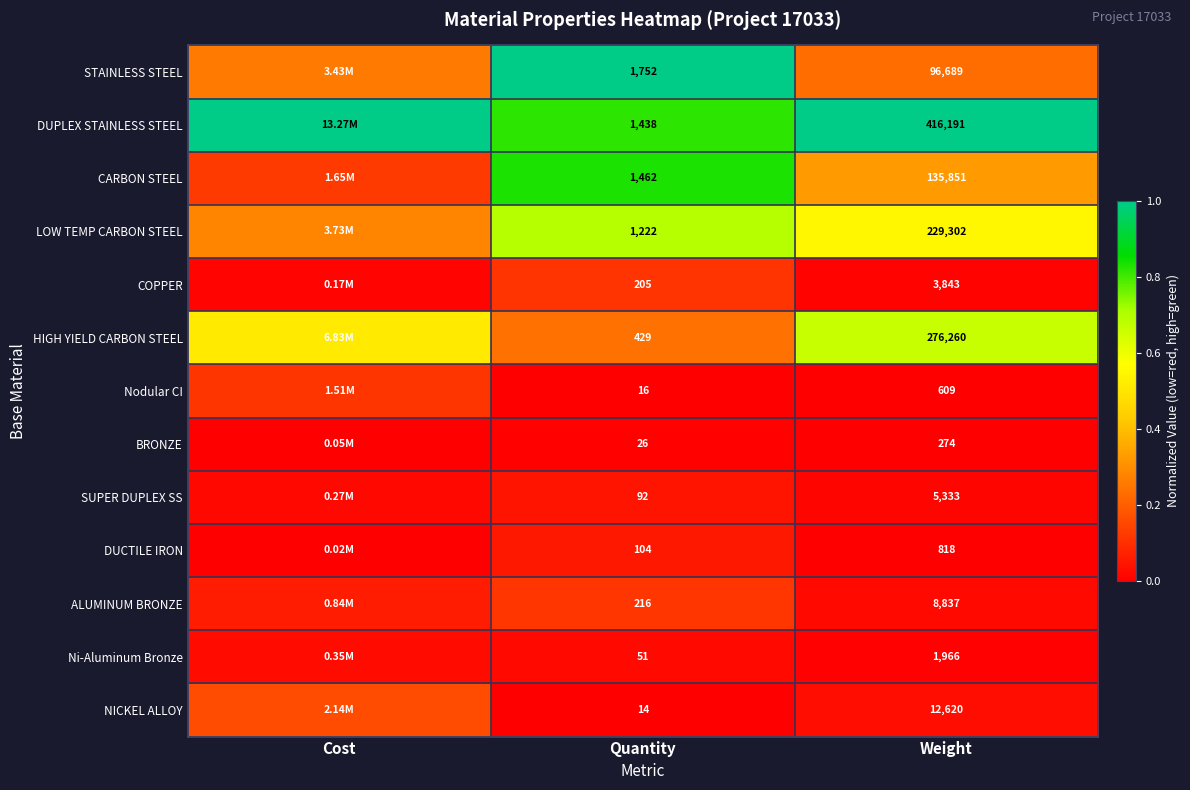

At Weight, list the series in order from smallest to largest.

BRONZE, Nodular CI, DUCTILE IRON, Ni-Aluminum Bronze, COPPER, SUPER DUPLEX SS, ALUMINUM BRONZE, NICKEL ALLOY, STAINLESS STEEL, CARBON STEEL, LOW TEMP CARBON STEEL, HIGH YIELD CARBON STEEL, DUPLEX STAINLESS STEEL